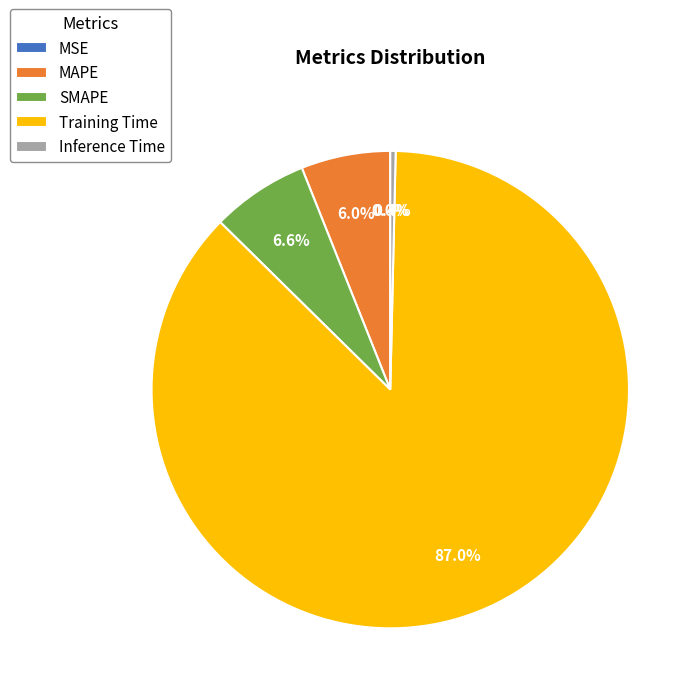

The SMAPE slice represents 1% of the pie. True or false?

False